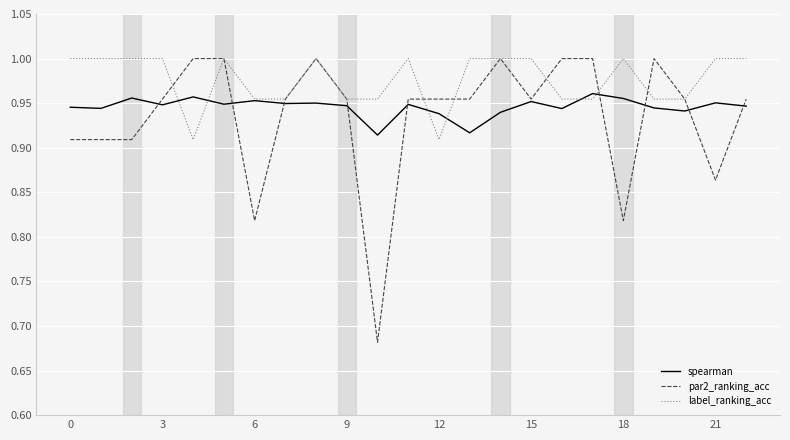

Which series has the largest range (max minus min)?

par2_ranking_acc